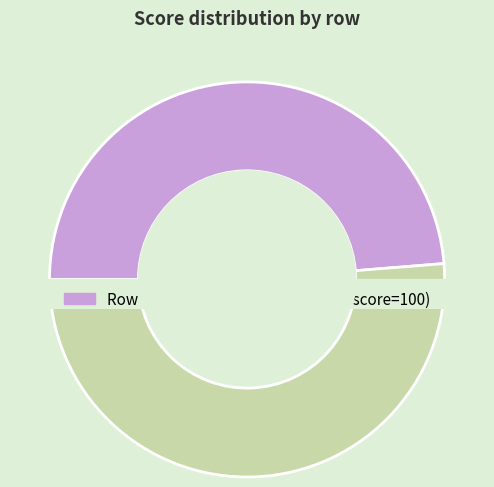

Is 1 the majority of the pie?

Yes